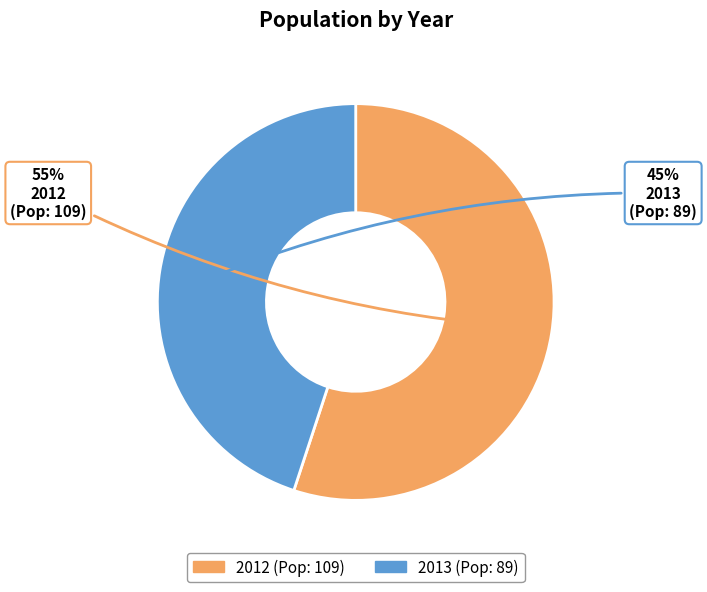

How many segments does this pie chart have?

2